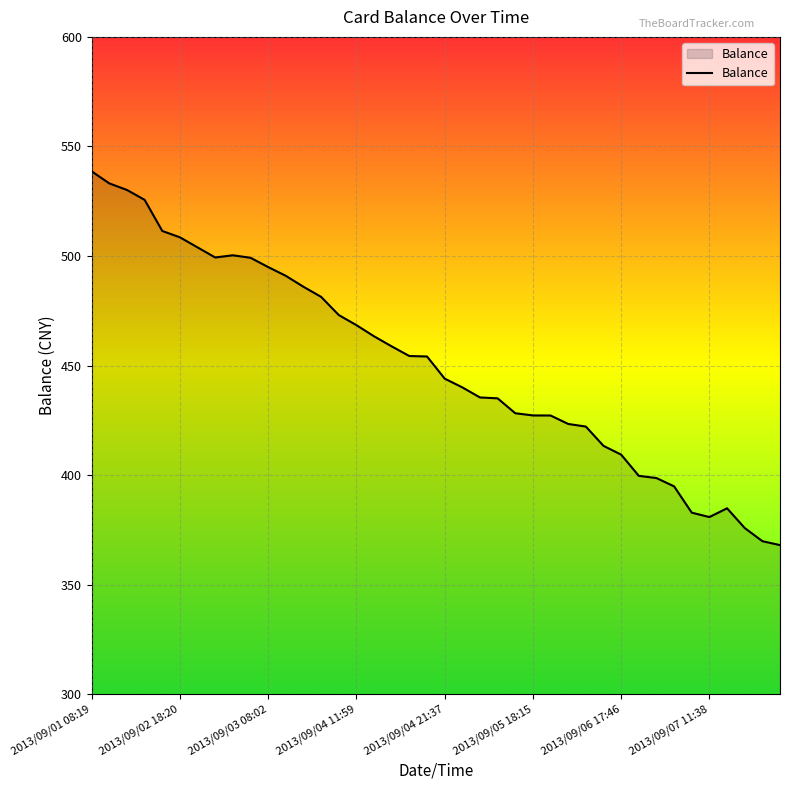

How many values exceed 454?

20